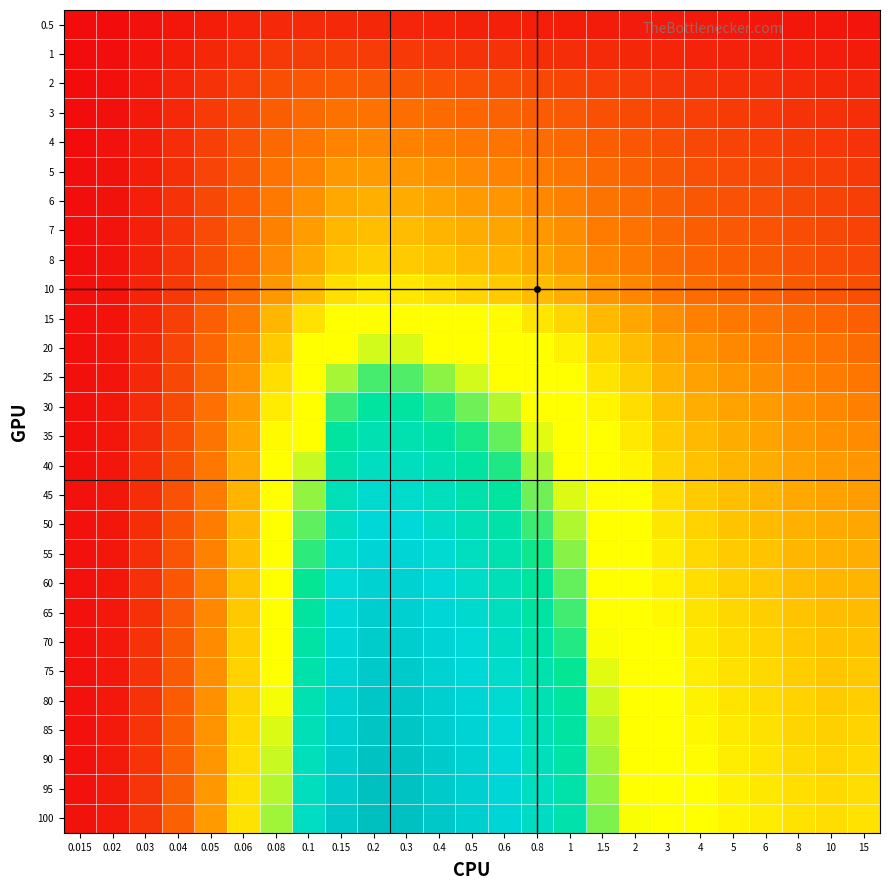

At which category is the sum across all series the highest?

0.2